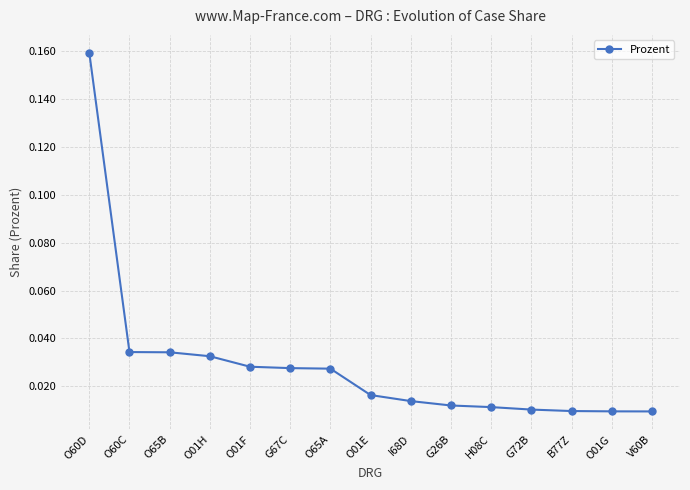

What is the sum of all values?

0.4